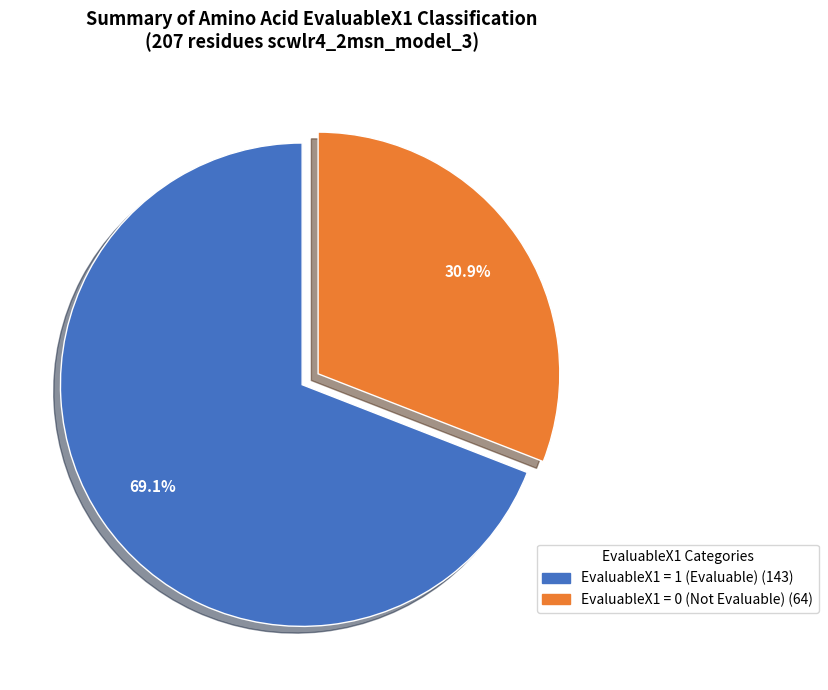

To the nearest percent, what is the average slice percentage?

50%